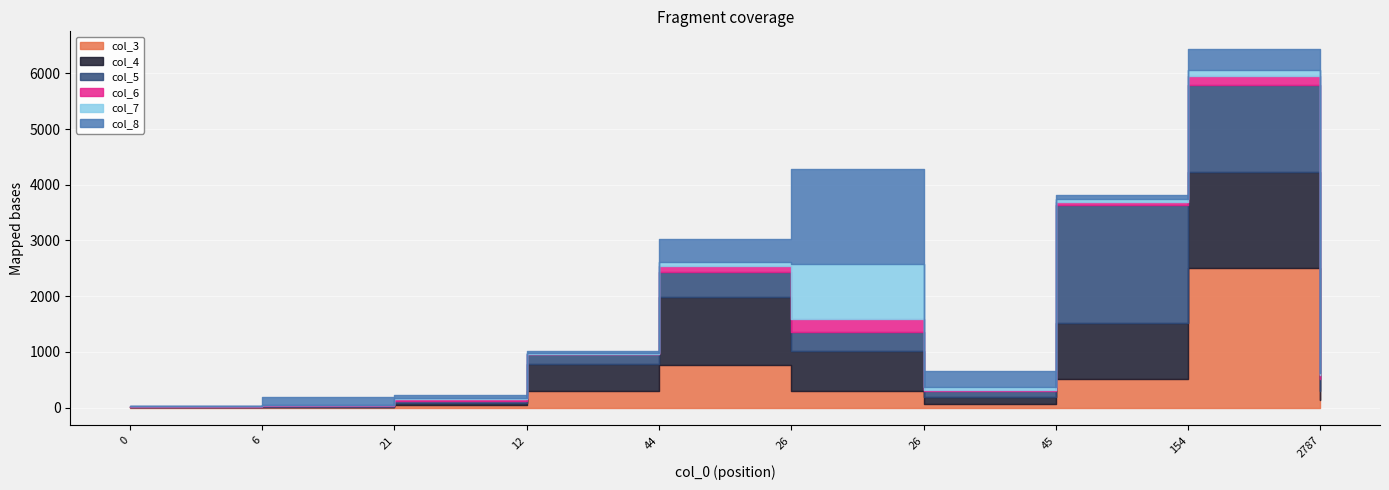

What is the label of the 4th point from the right?

26